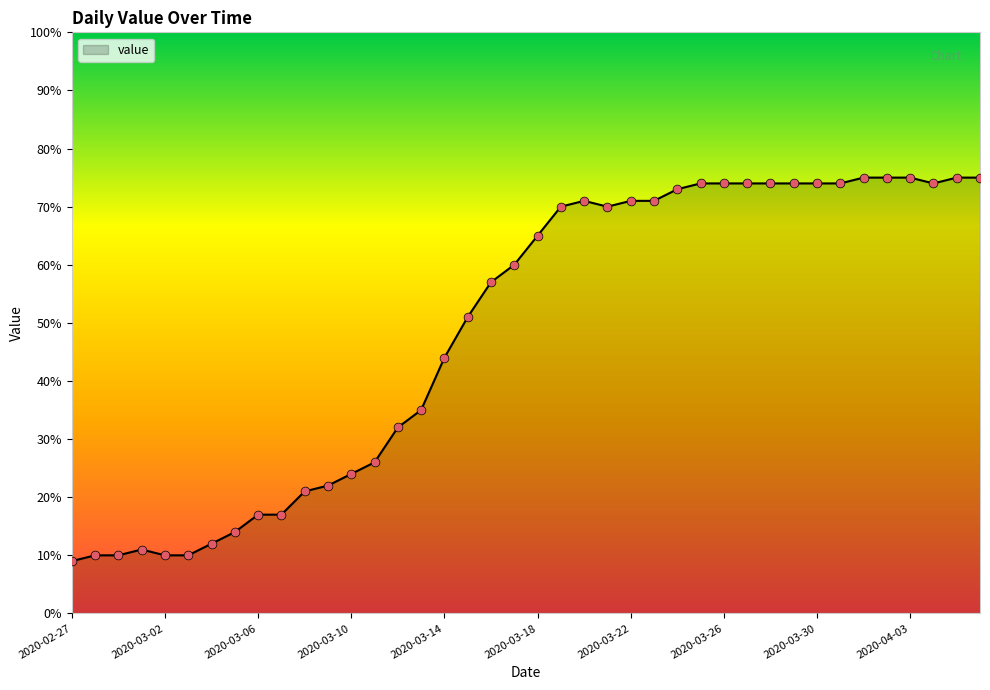

What is the difference between the maximum and minimum values?

66